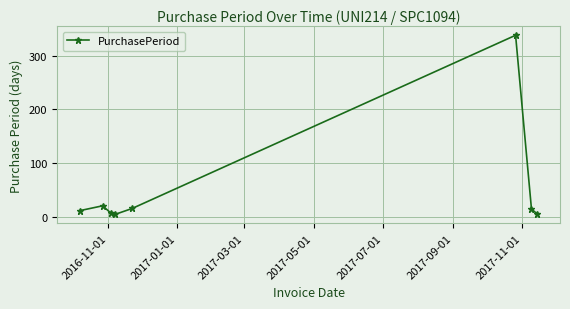

What is the difference between the maximum and second lowest values?

333